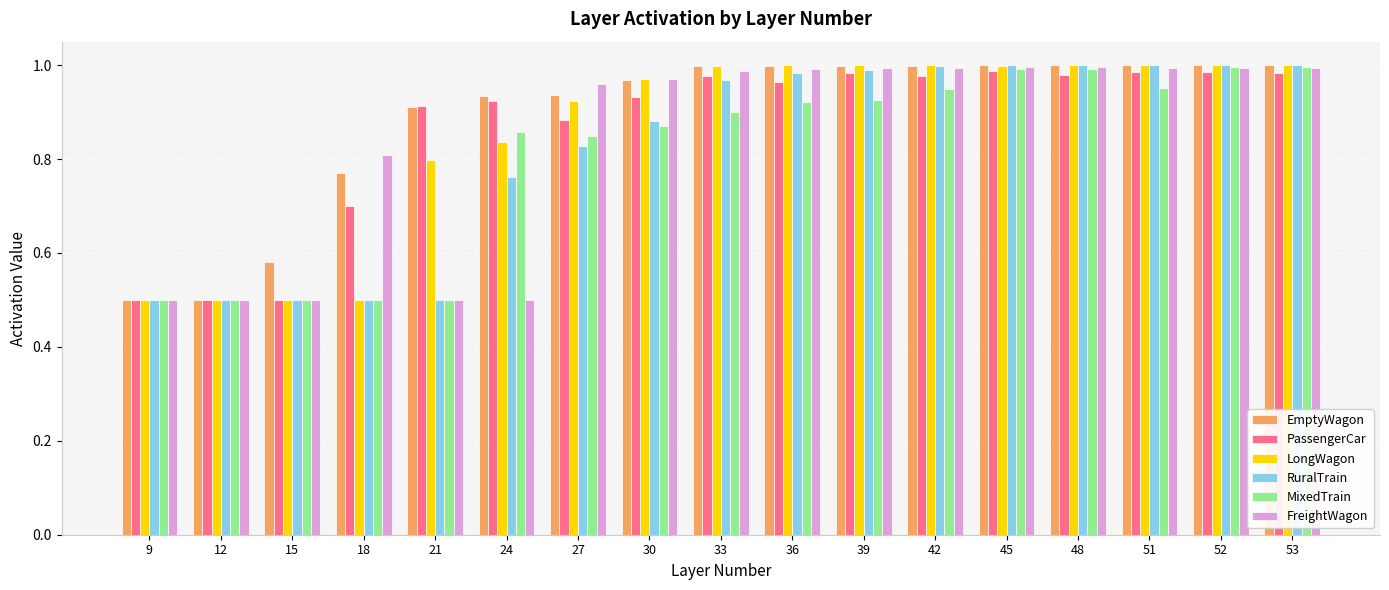

What is the lowest value of the LongWagon series?

0.5